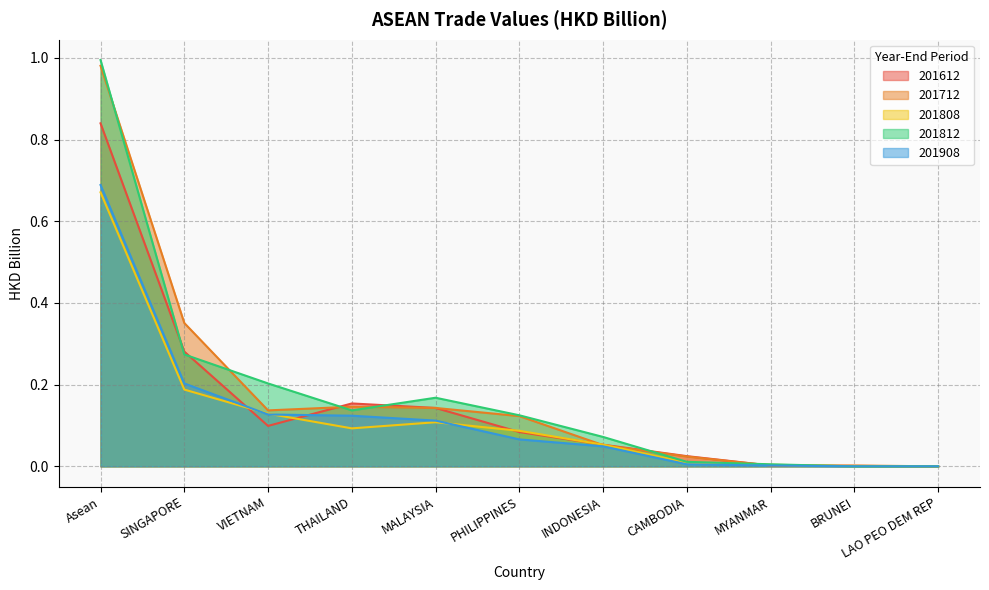

List the series in order of their peak value, lowest first.

201808, 201908, 201612, 201712, 201812